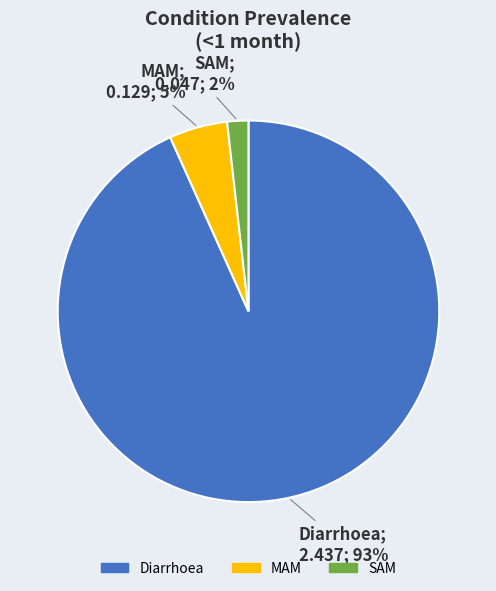

To the nearest percent, what percentage of the pie is SAM?

2%